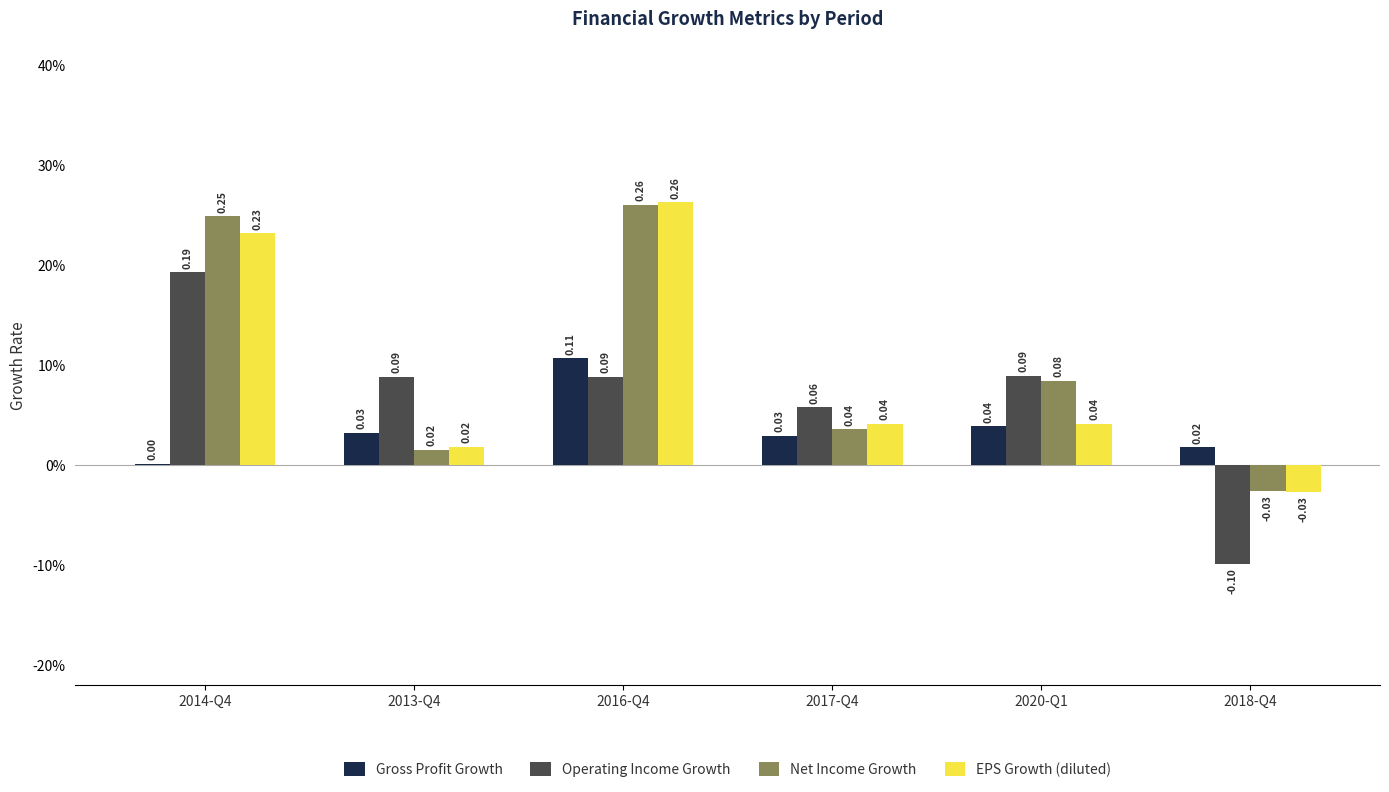

Between 2020-Q1 and 2017-Q4, which is larger?

2020-Q1